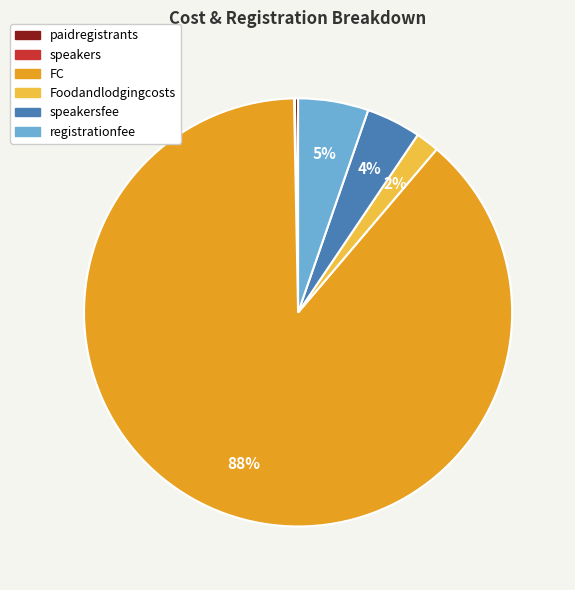

To the nearest percent, what is the average slice percentage?

17%